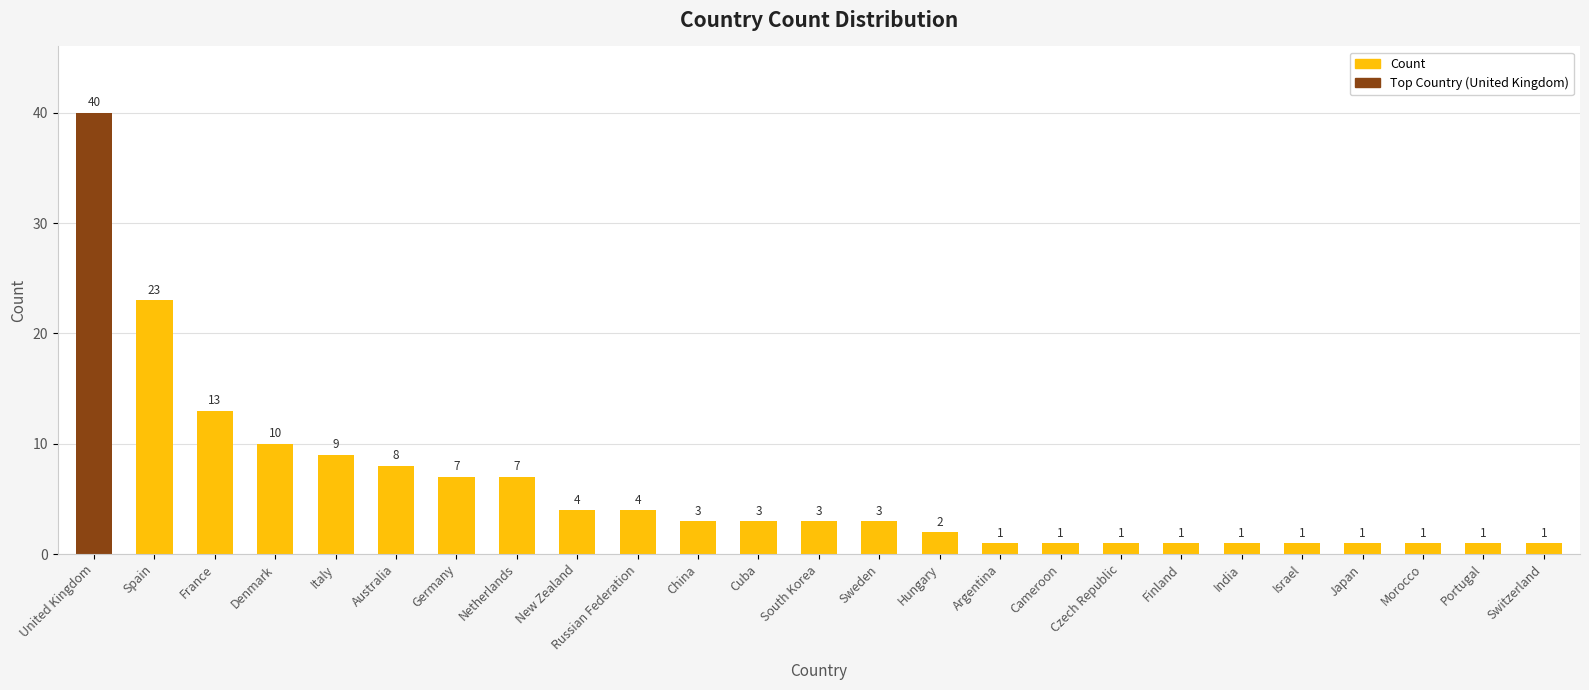

What is the value of the 4th bar from the left?

10